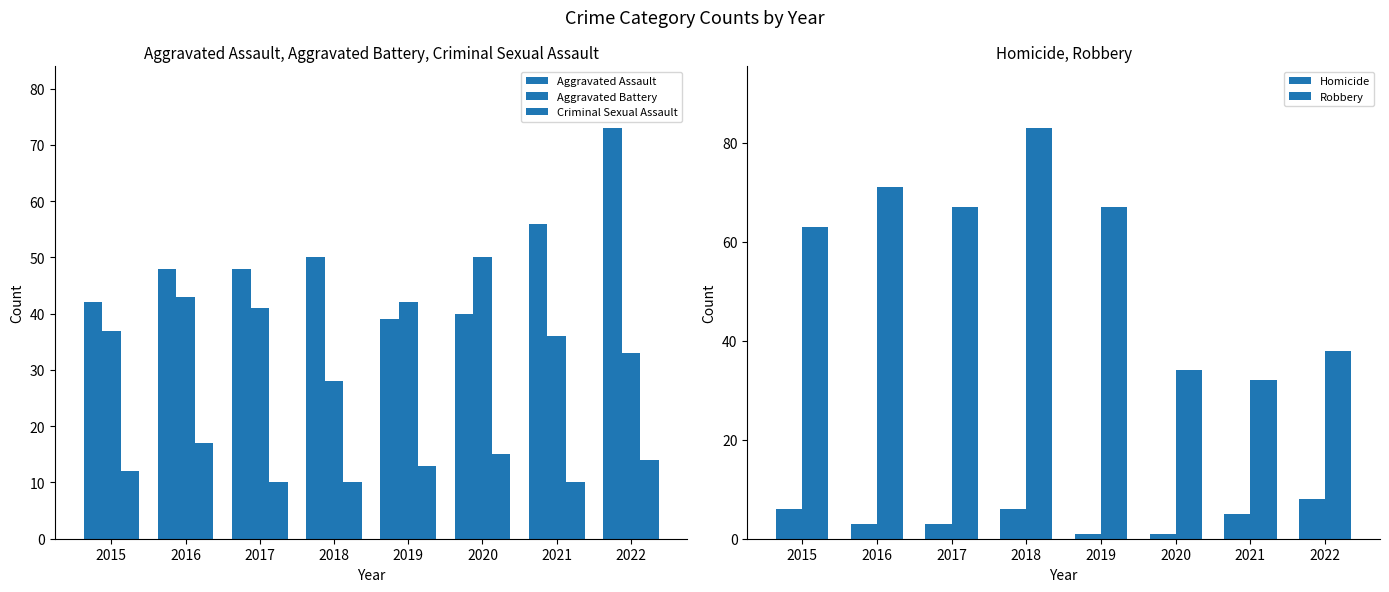

At which label is Robbery closest to 57?

2015